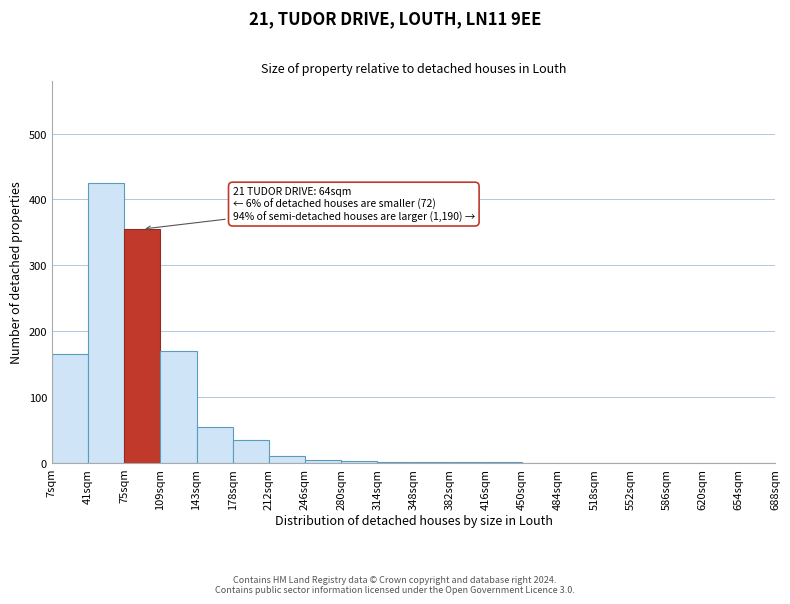

The value at 586sqm is 286. True or false?

False